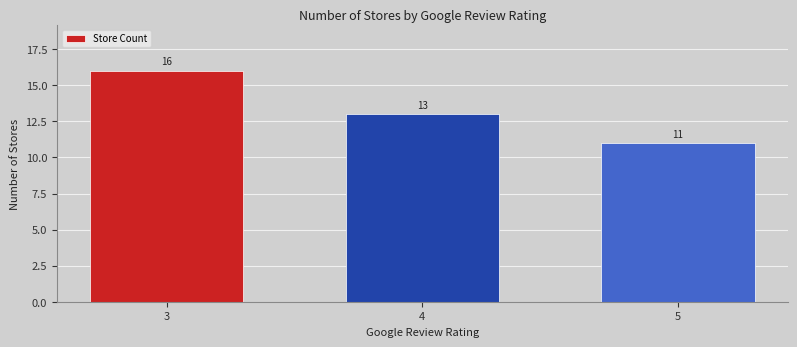

What is the maximum value shown in the chart?

16